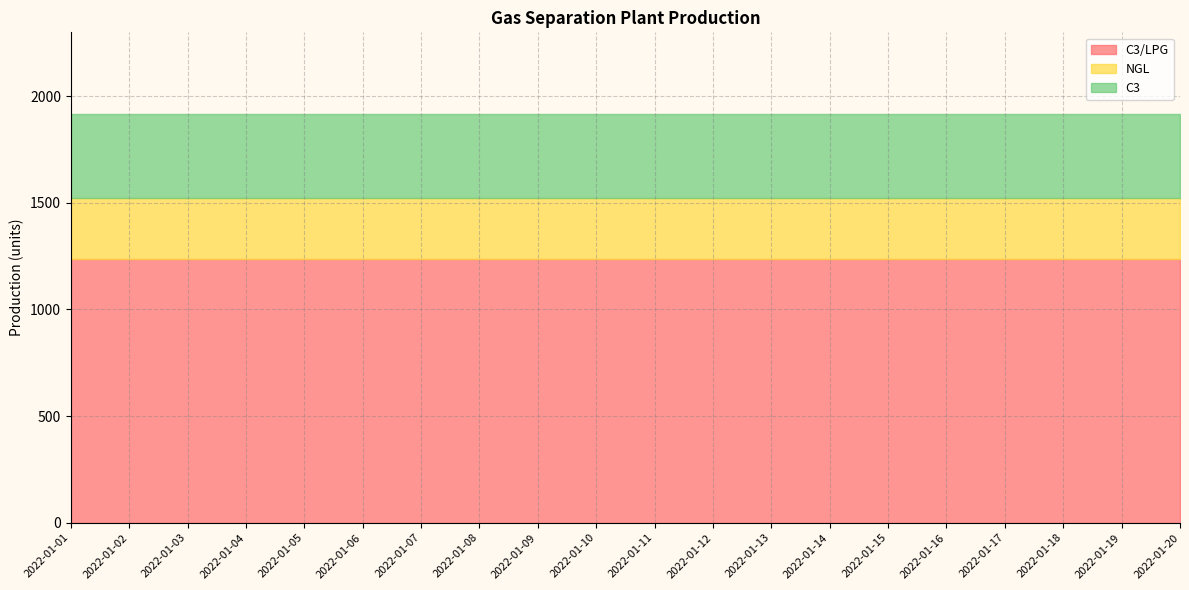

True or false: C3/LPG has more than 0 points higher than both neighbors.

False